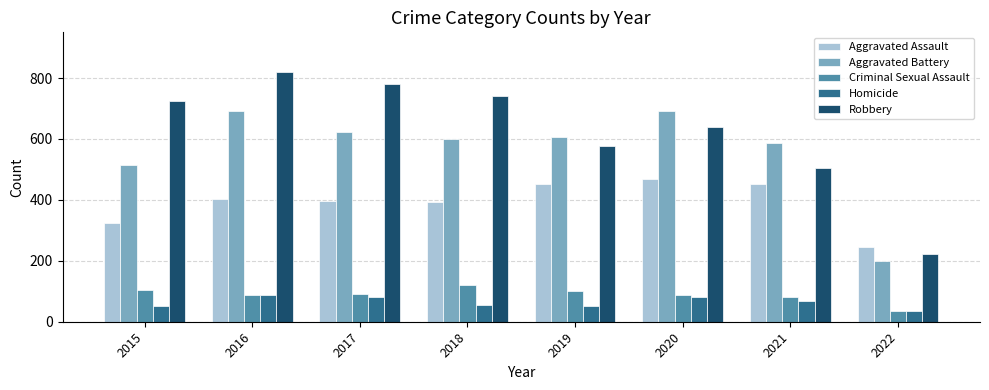

What is the minimum value shown in the chart?

35